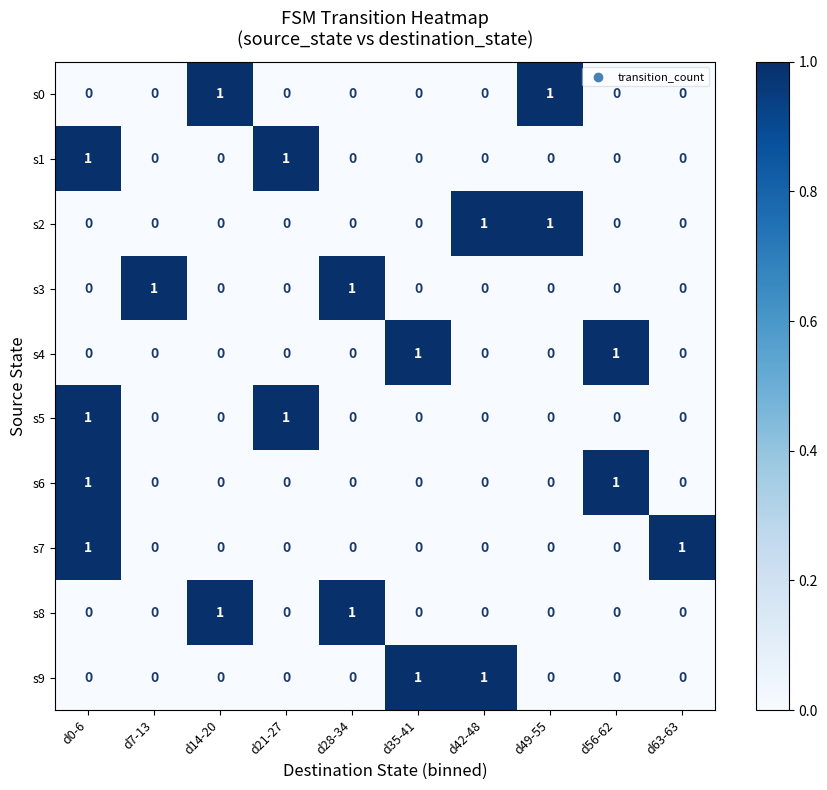

The s6 series shows 0 at d49-55. True or false?

True